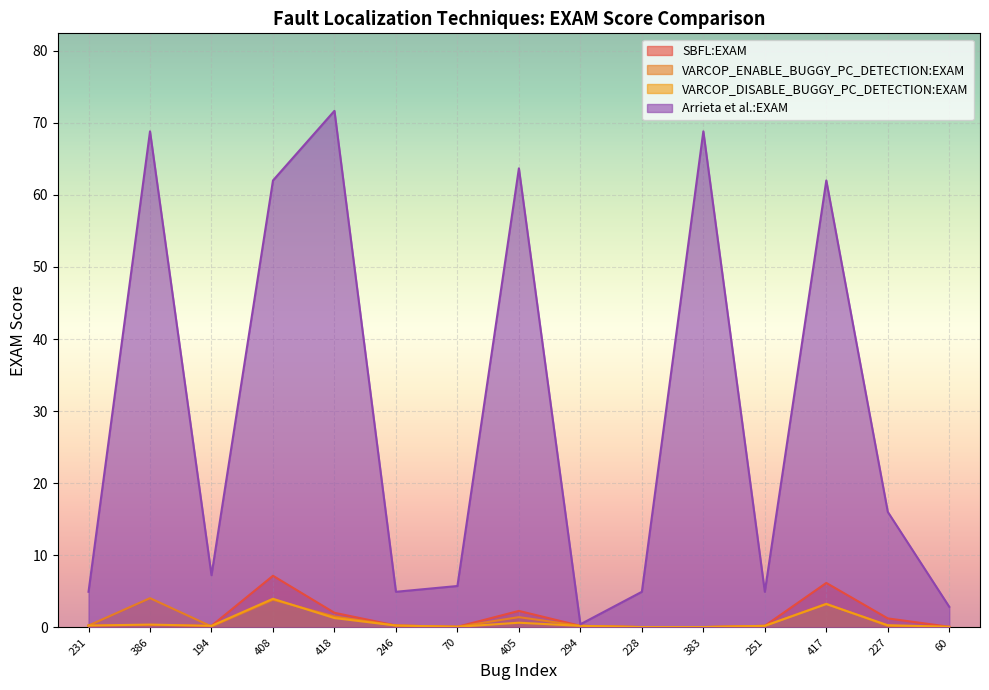

Rank the categories by VARCOP_DISABLE_BUGGY_PC_DETECTION:EXAM value from lowest to highest.

228, 383, 70, 60, 194, 251, 294, 231, 246, 227, 386, 405, 418, 417, 408